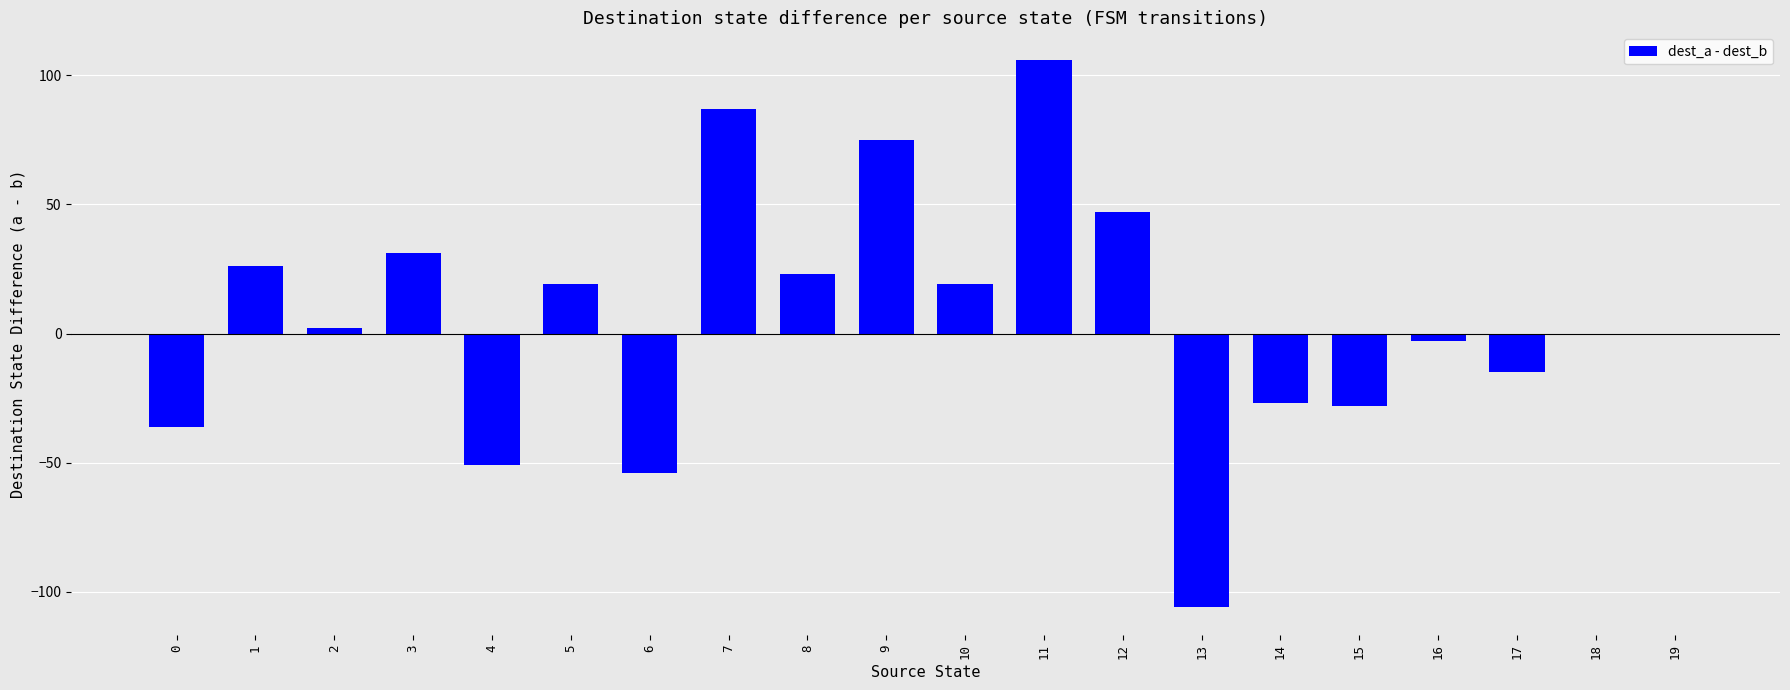

Which label corresponds to the largest value in the chart?

11